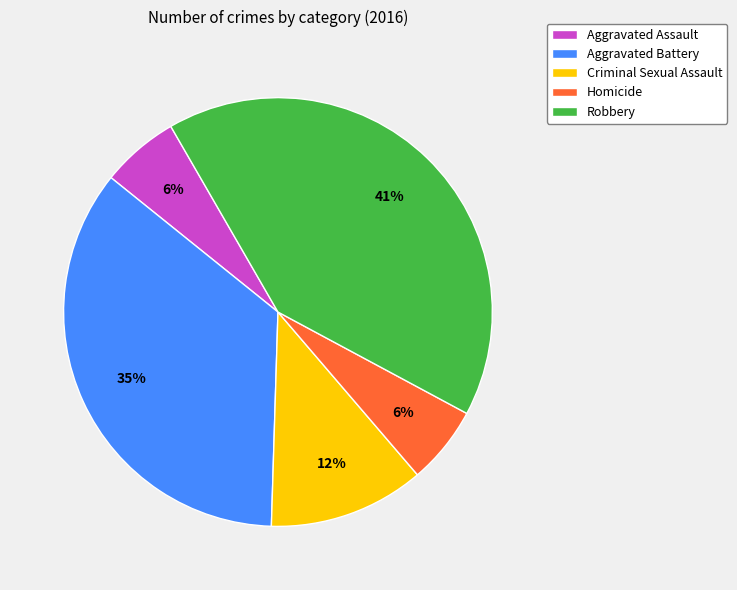

The Homicide slice represents 6% of the pie. True or false?

True